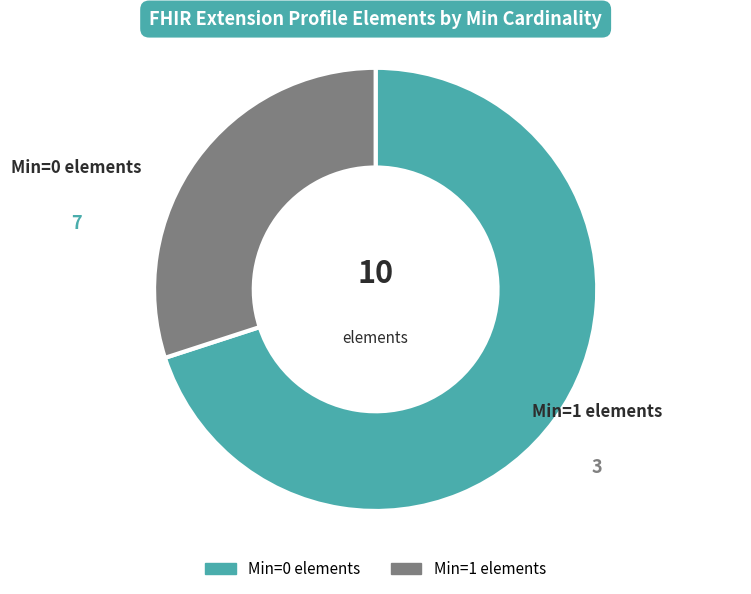

Count the number of slices in the pie.

2